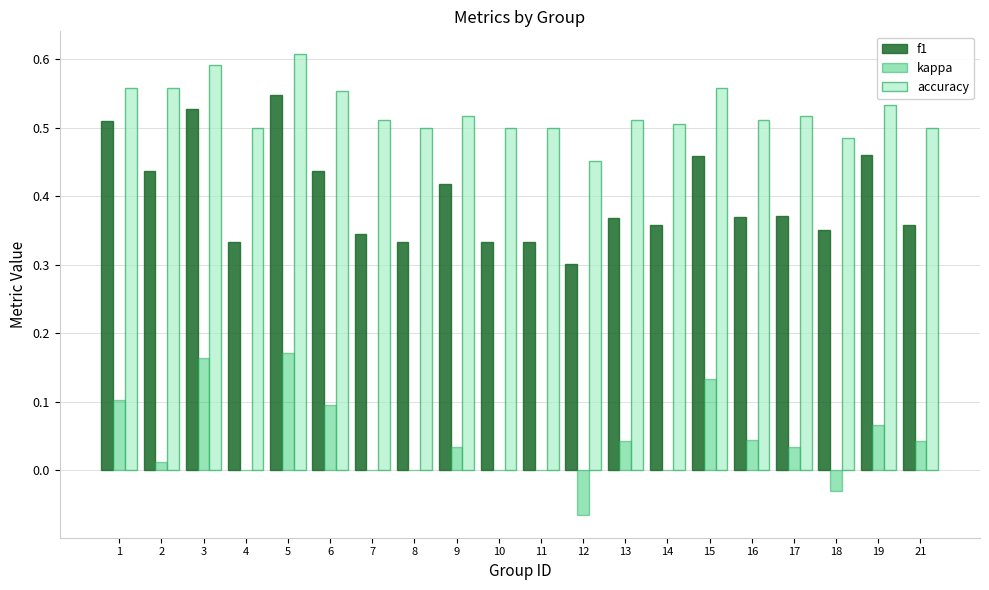

The value of accuracy at 17 is 0.5. True or false?

True